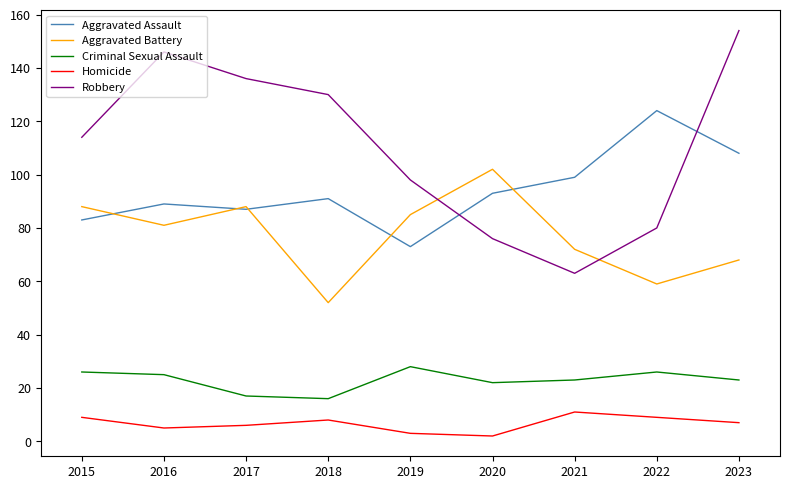

What is the greatest value displayed?

154